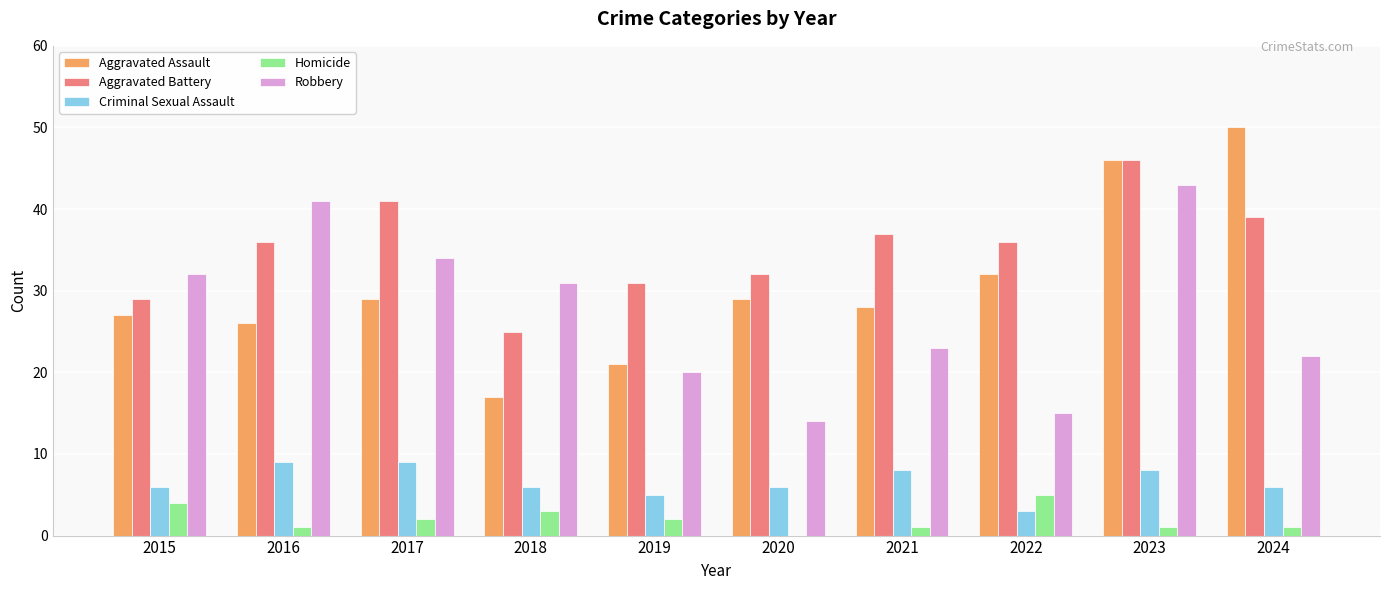

The Aggravated Battery series shows 36 at 2016. True or false?

True